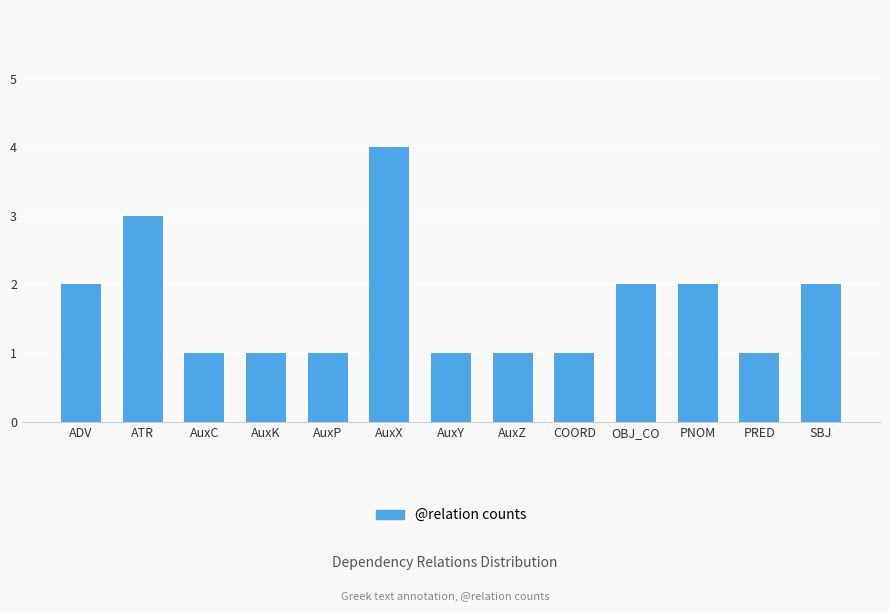

Read the value at COORD.

1